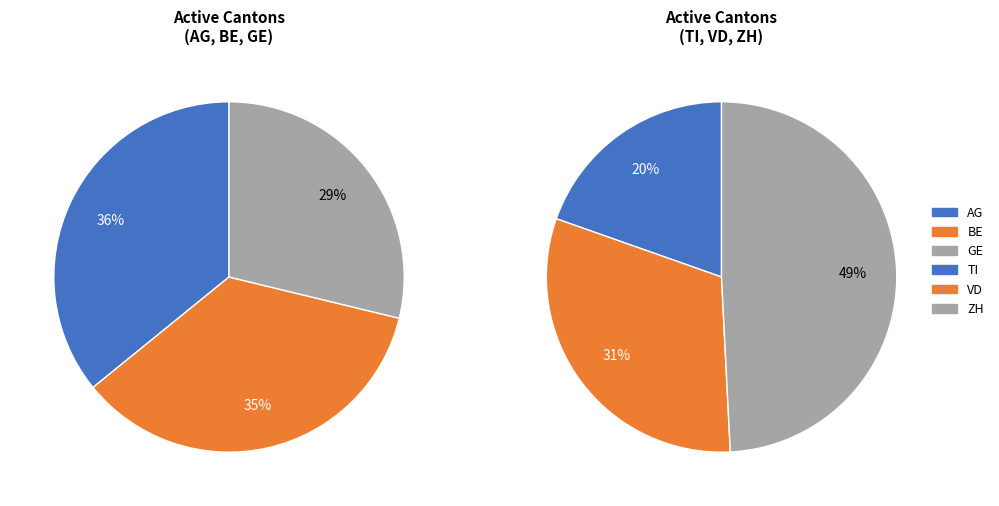

What is the largest slice in the pie chart?

ZH